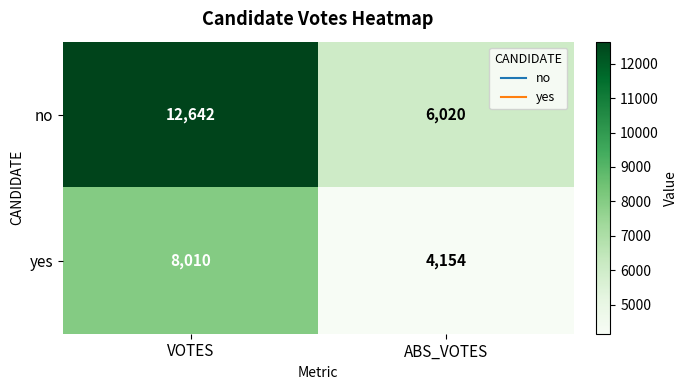

What is the sum of the no values at ABS_VOTES and VOTES?

18662